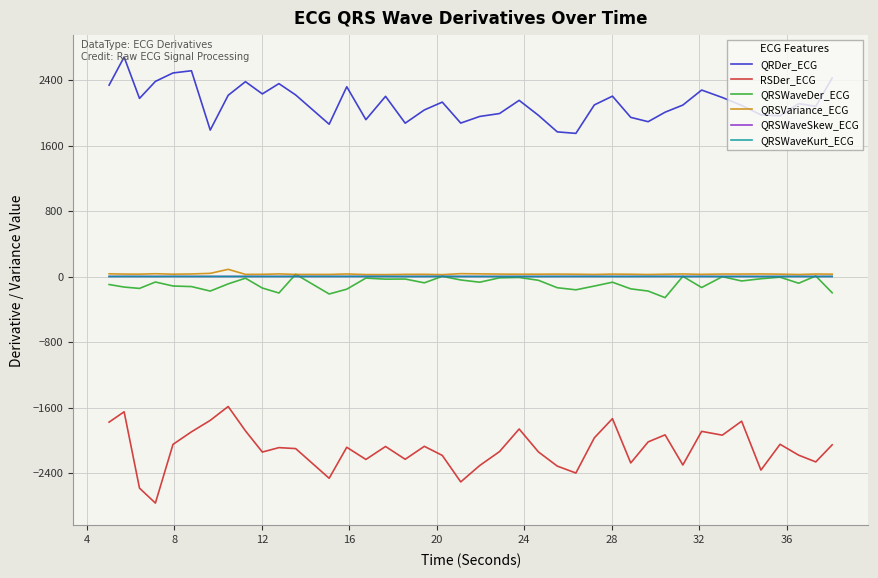

What is the smallest value displayed?

-2765.6